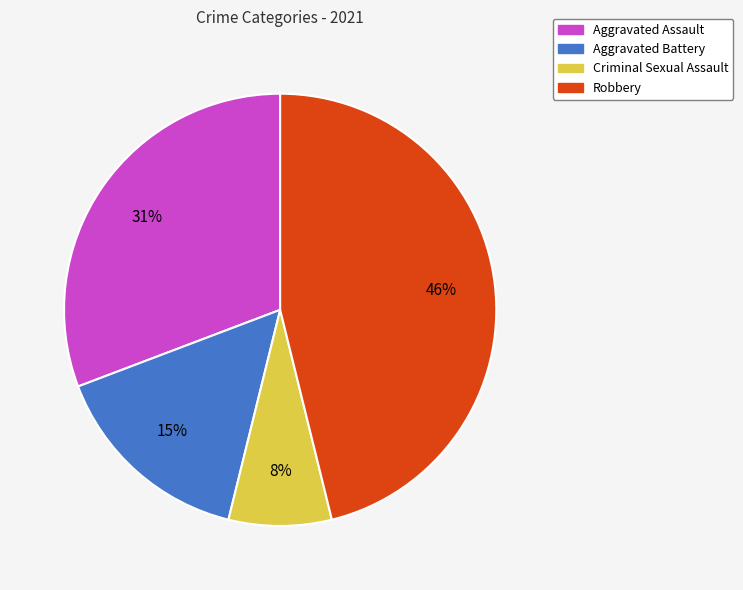

How many slices are in this pie chart?

4